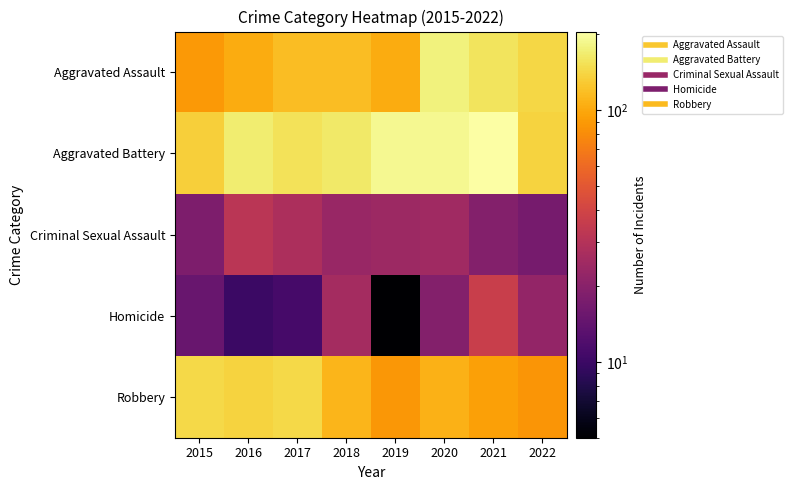

What is the minimum value shown in the chart?

5